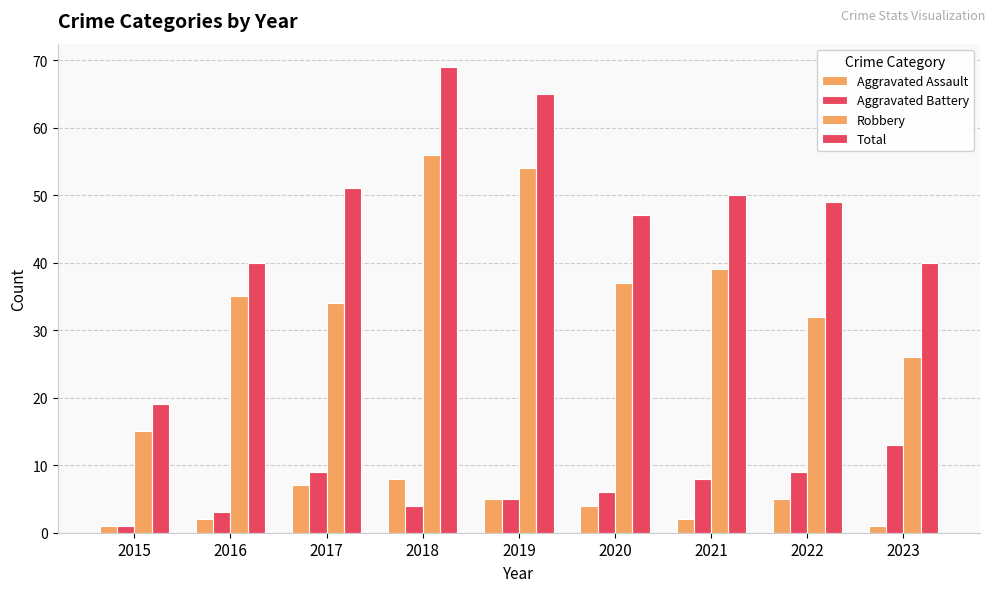

How many groups of bars are there?

9